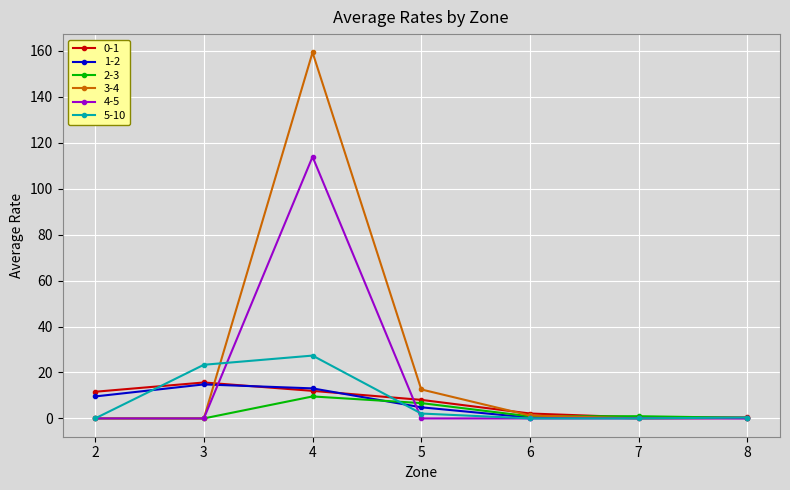

Where is the first local maximum for 1-2?

3